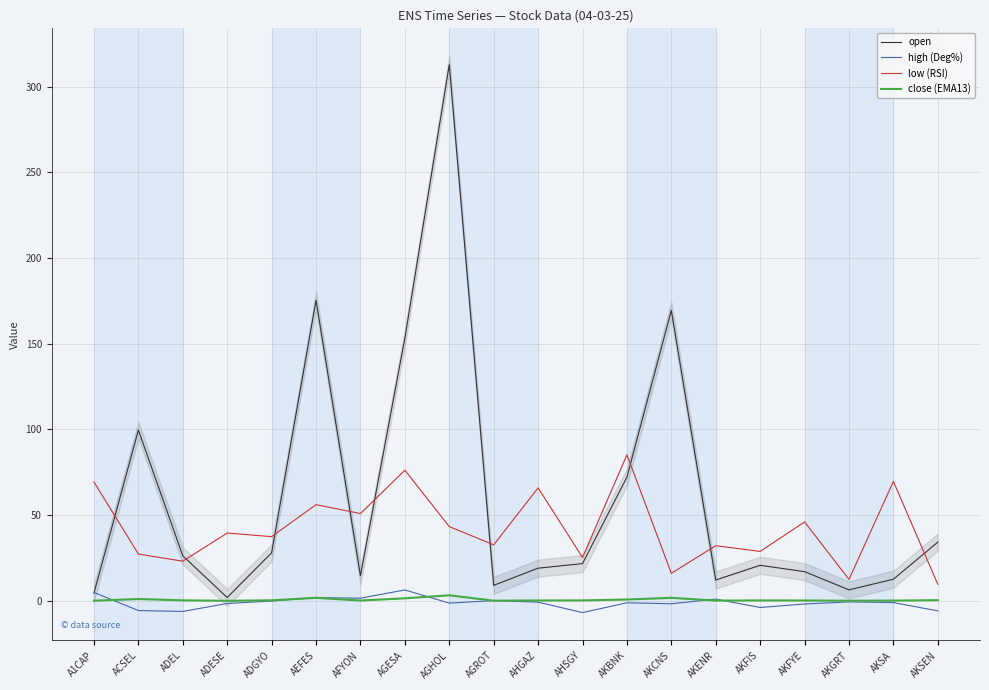

How many negative values does the high (Deg%) series have?

14